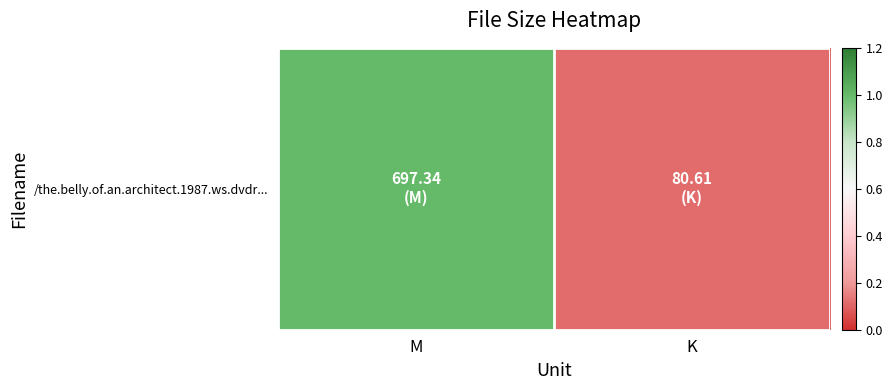

True or false: the data shows 0.2 at K.

False